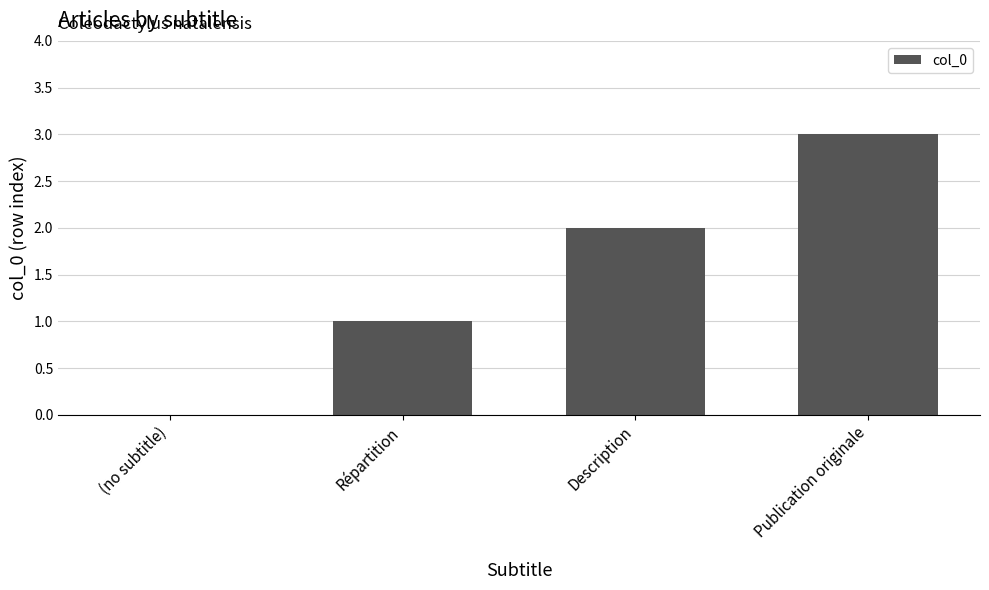

How many values are above zero?

3